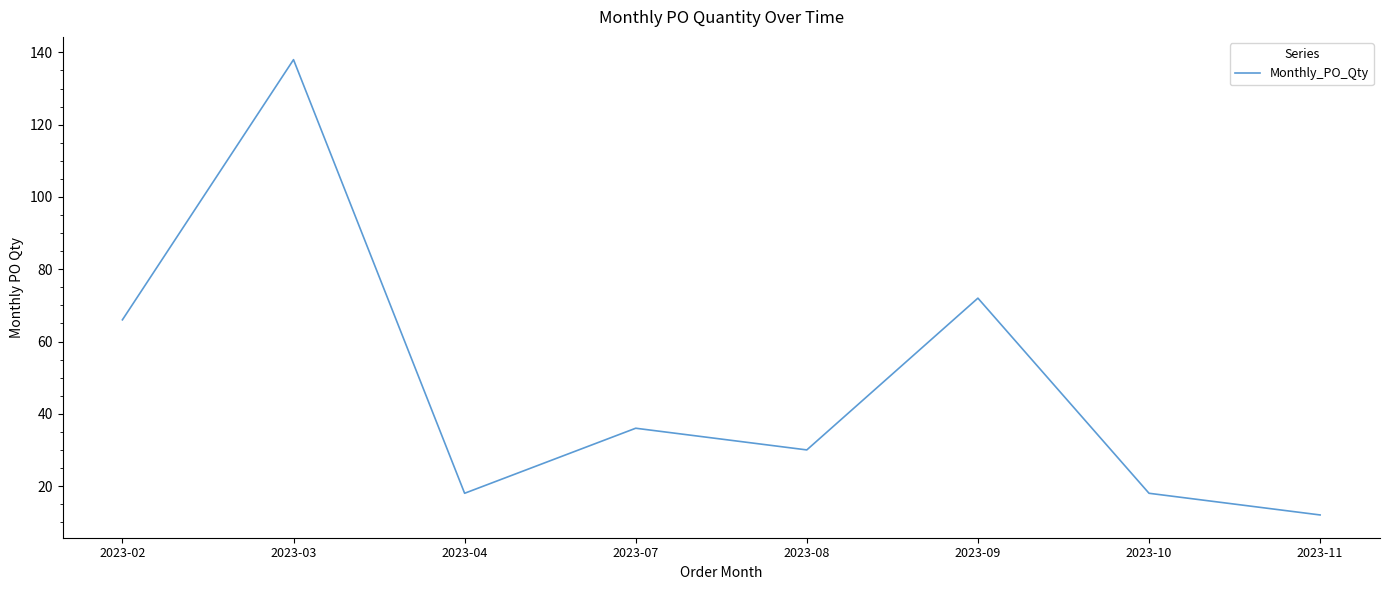

Is it true that the value at 2023-09 is 32?

False